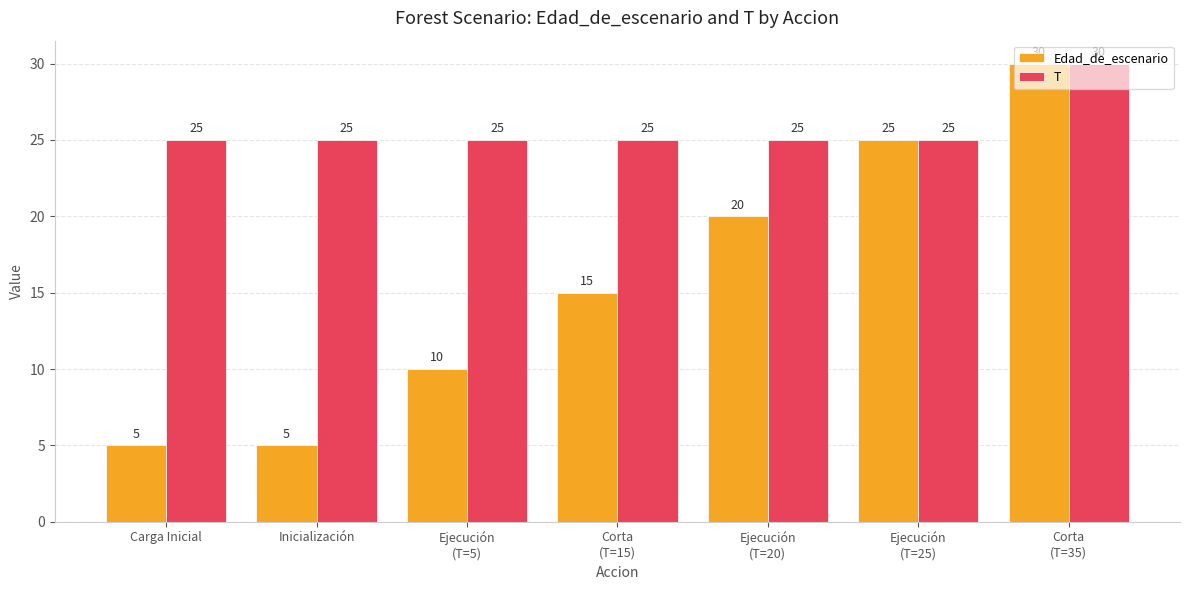

What is the highest value of the Edad_de_escenario series?

30